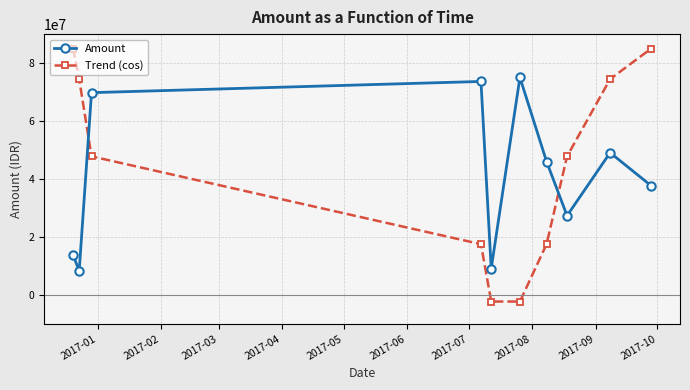

How many intersections are there between Amount and Trend (cos)?

2